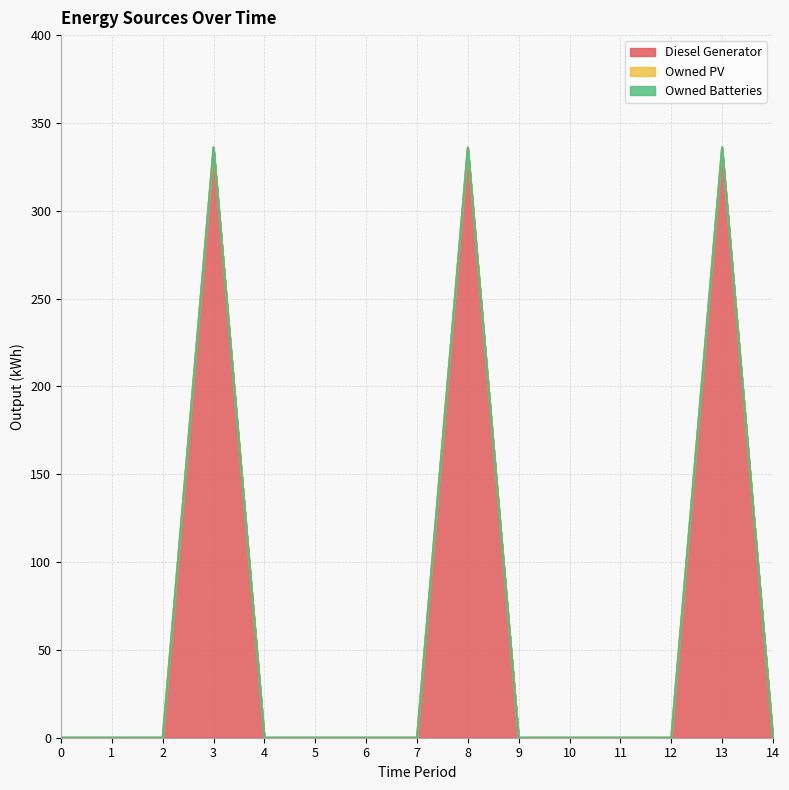

Reading left to right, list all the values displayed in this chart.

Diesel Generator: 0	0	0	336	0	0	0	0	336	0	0	0	0	336	0
Owned PV: 0	0	0	0	0	0	0	0	0	0	0	0	0	0	0
Owned Batteries: 0	0	0	0	0	0	0	0	0	0	0	0	0	0	0